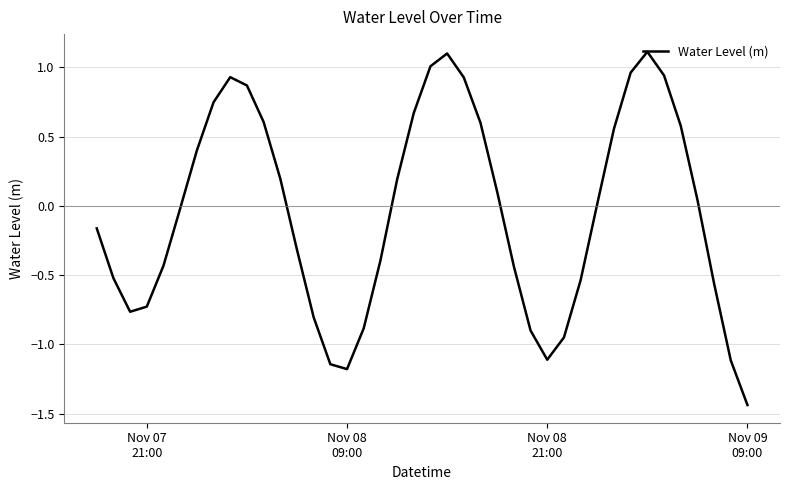

Count the number of categories in the chart.

40